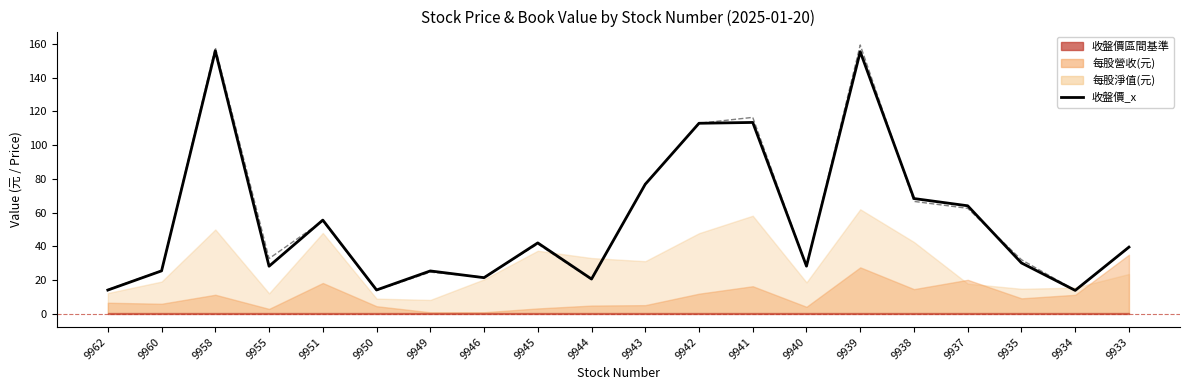

Approximately how many times larger is the value at 9940 compared to 9951?

0.5